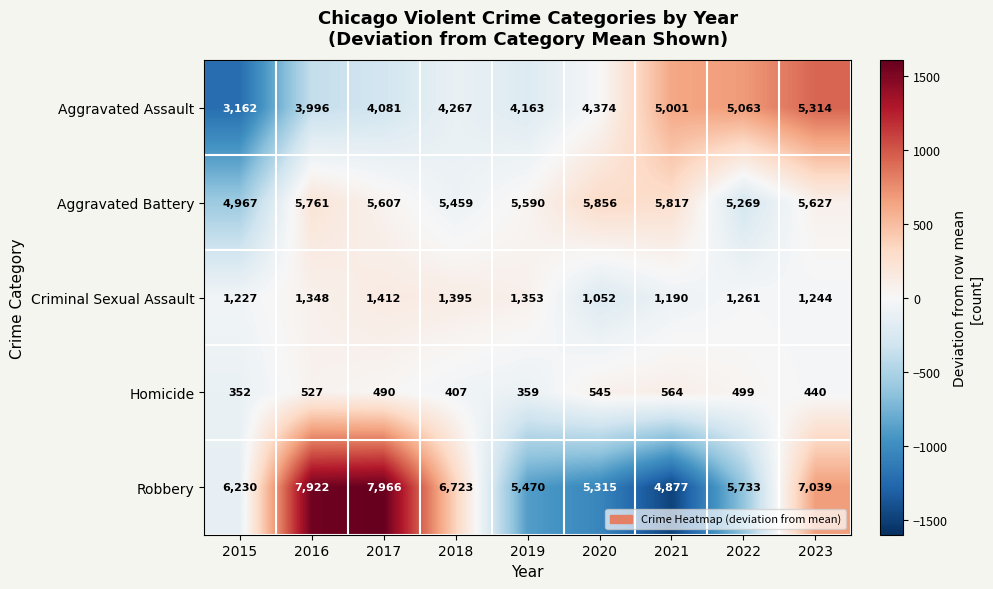

What is the difference between the highest and lowest values at 2022?

5234